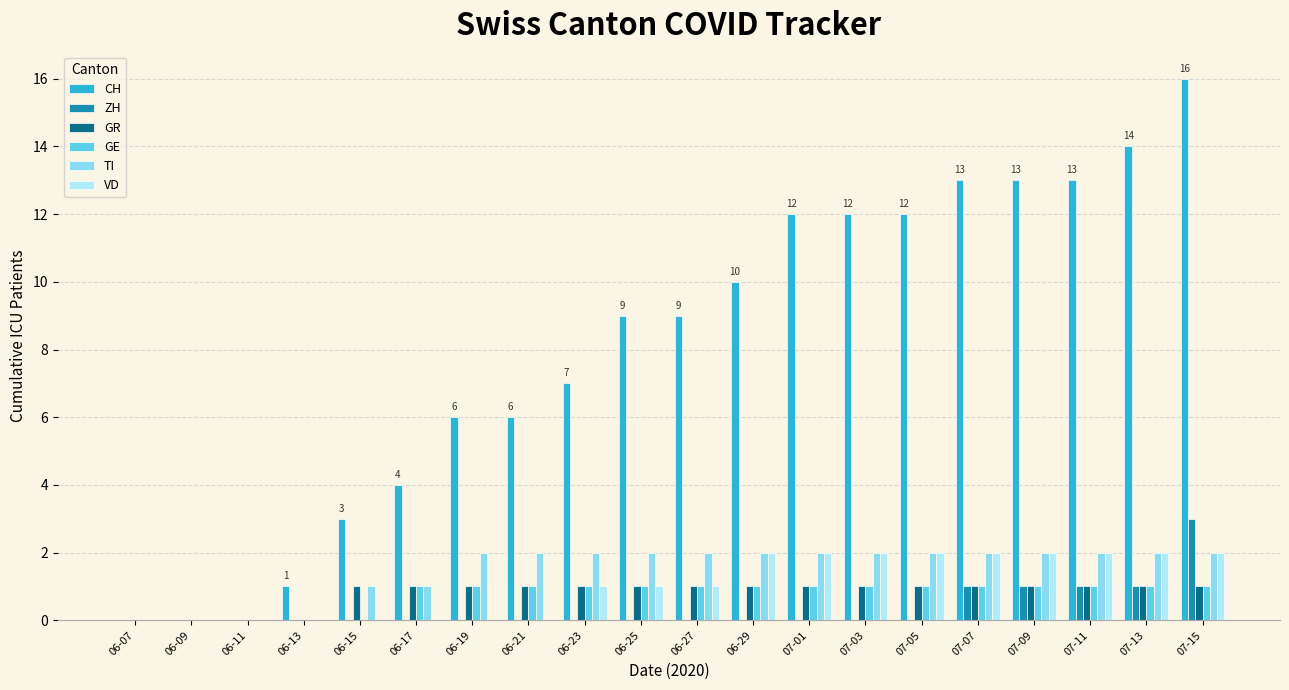

What is the sum of all GE values?

15